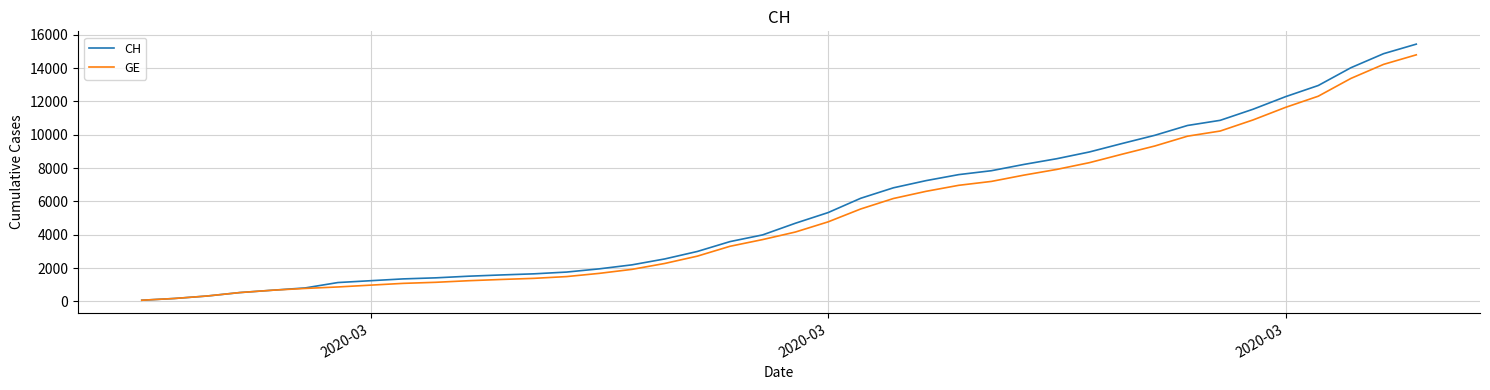

What is the highest value of the GE series?

14797